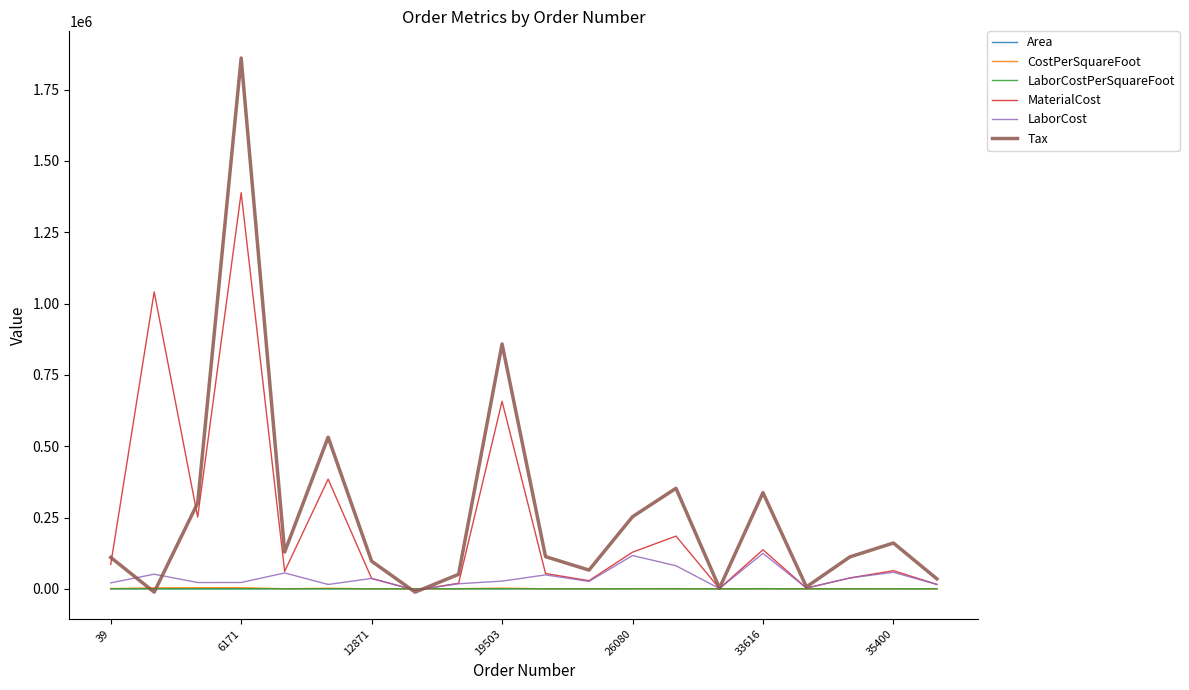

True or false: Tax has more than 2 points higher than both neighbors.

True